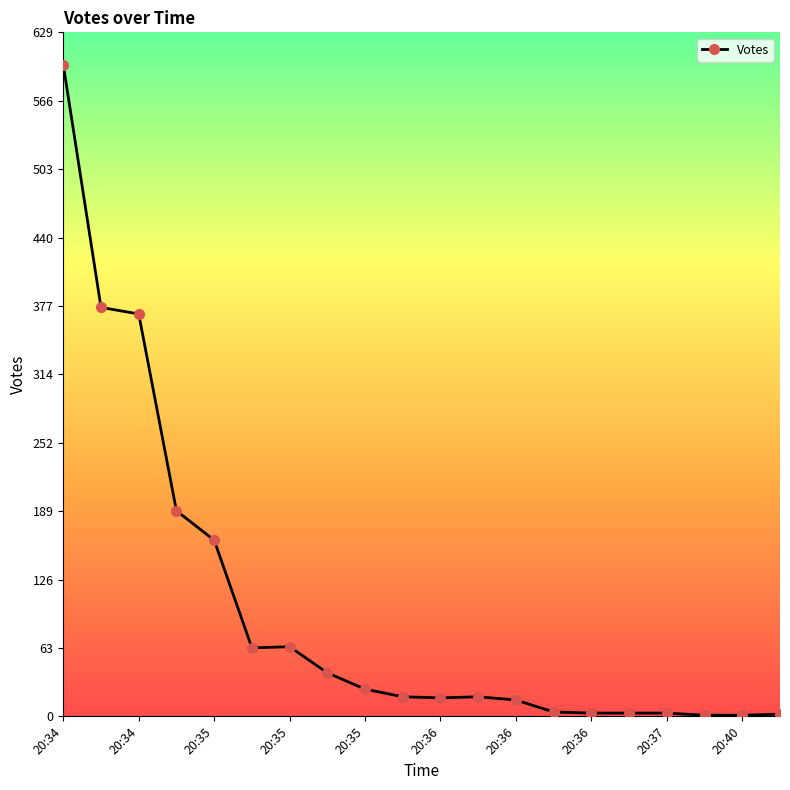

What is the maximum value shown in the chart?

599